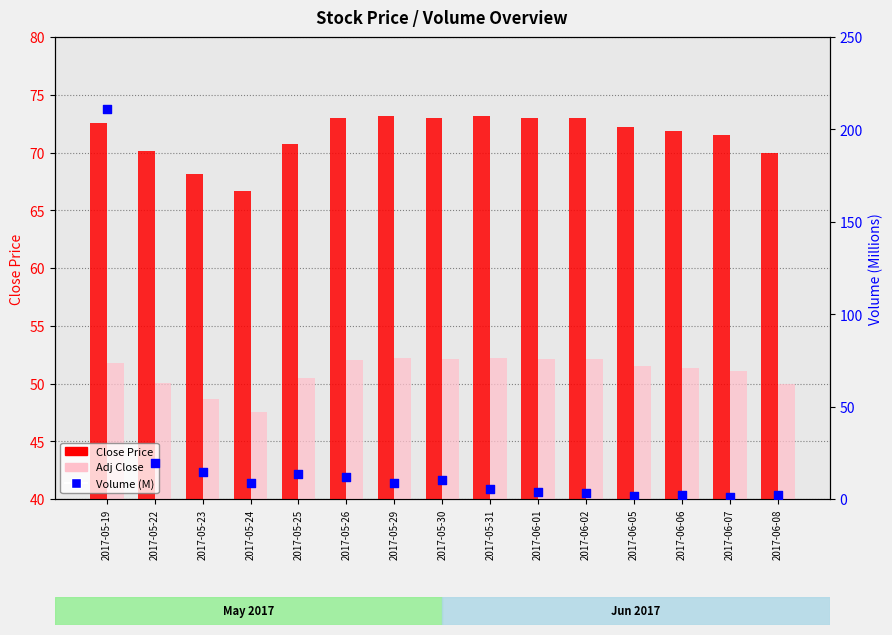

What are all the series names shown in the legend?

Close Price, Adj Close, Volume (M)